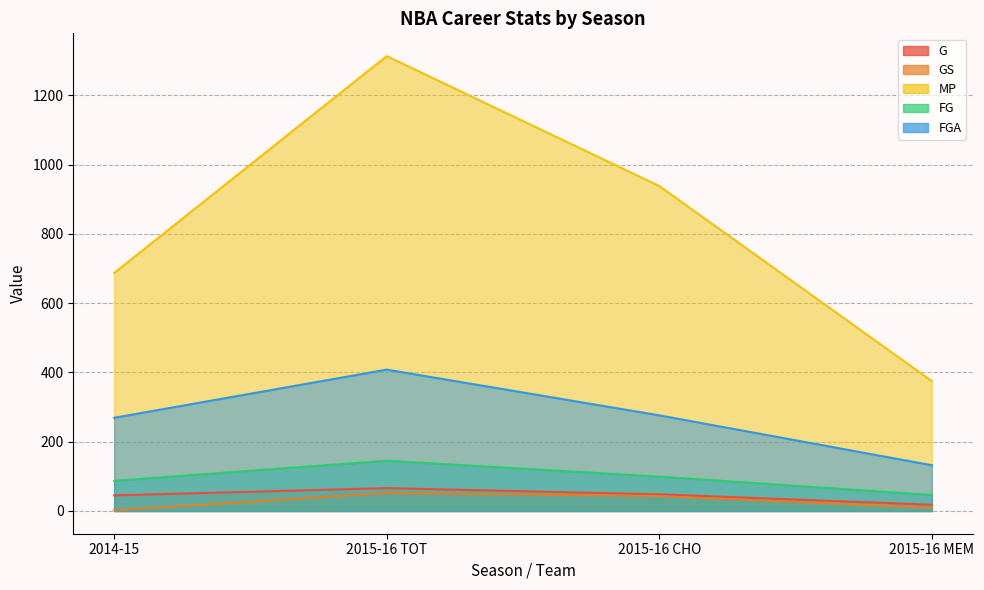

Which category has the highest value in the FG series?

2015-16 TOT